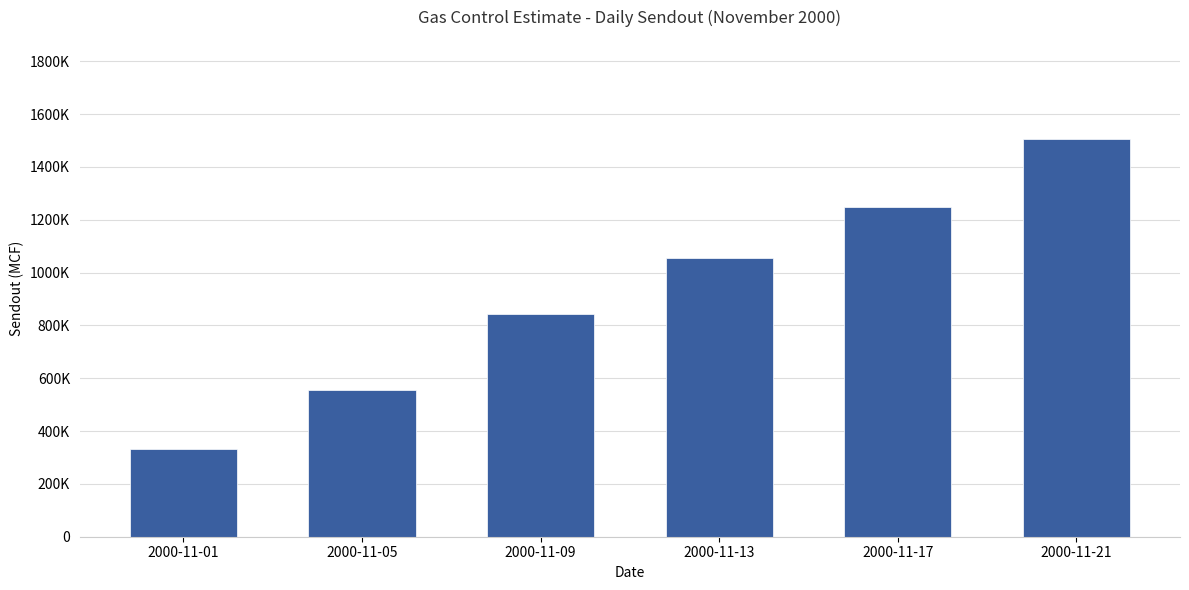

List the labels in order of value, smallest first.

2000-11-01, 2000-11-05, 2000-11-09, 2000-11-13, 2000-11-17, 2000-11-21